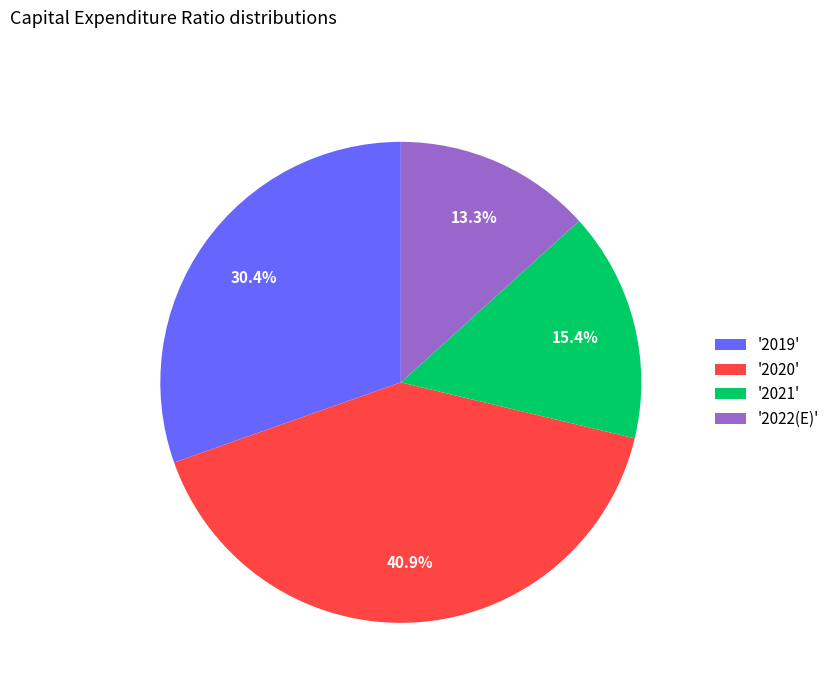

What is the smallest slice in the pie chart?

'2022(E)'